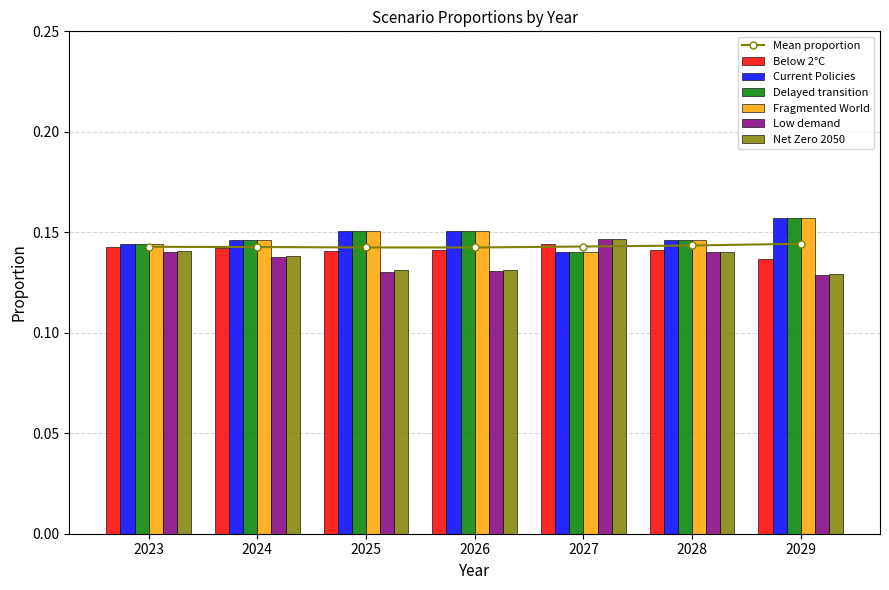

At which label does Below 2°C reach its minimum?

2029